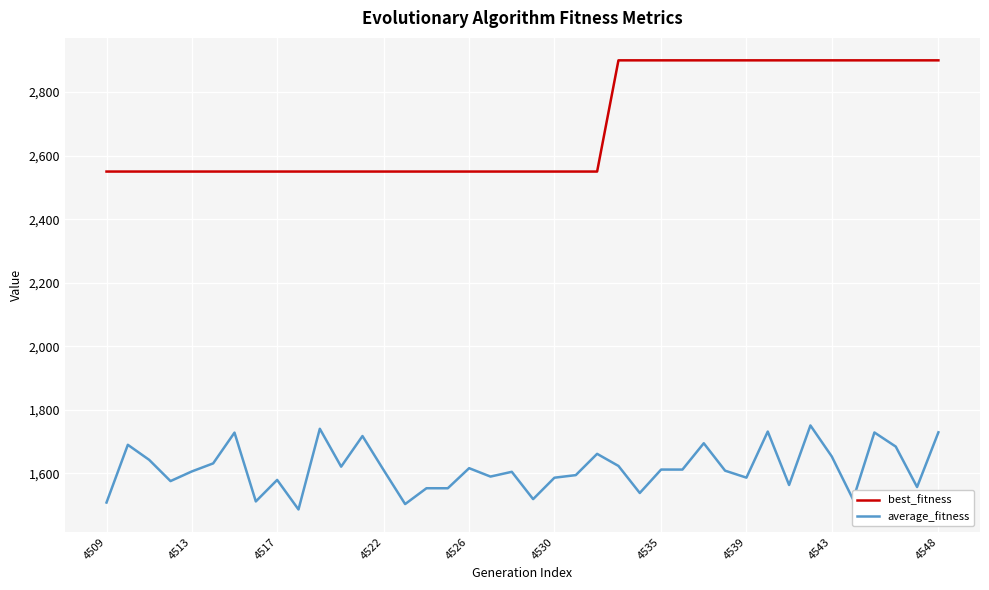

Which series has the largest total across all categories?

best_fitness